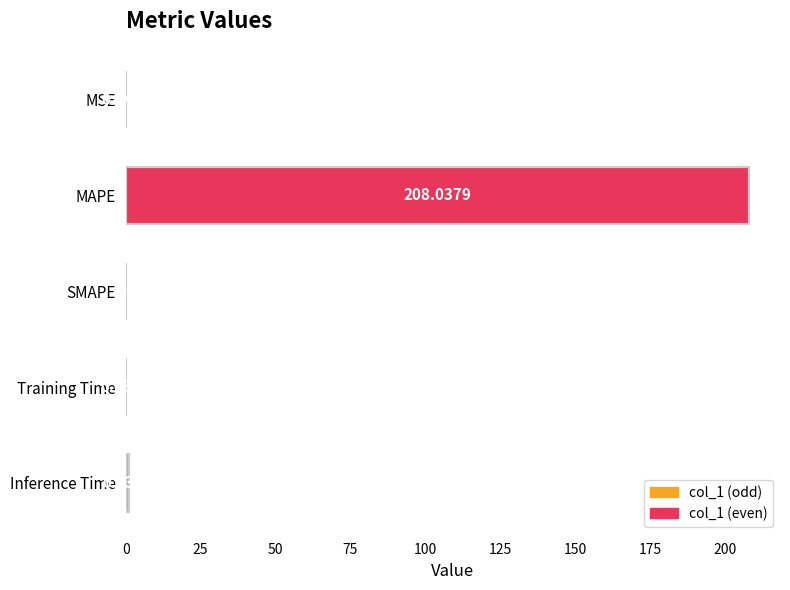

At which label is the value closest to 104?

Inference Time